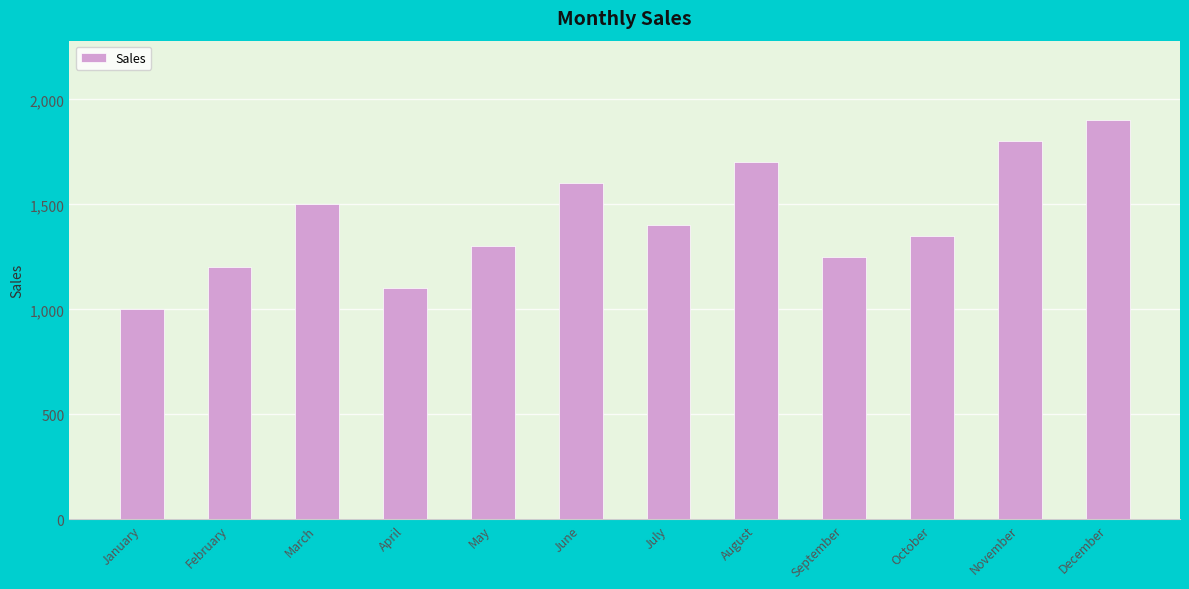

Between July and March, which is larger?

March